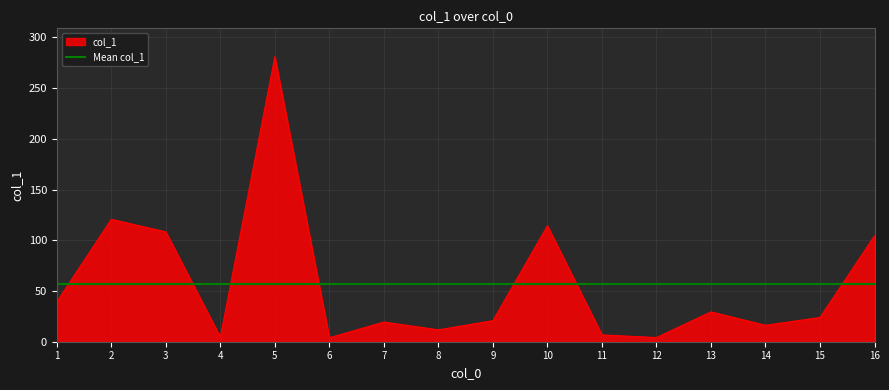

Between 6 and 5, which is larger?

5